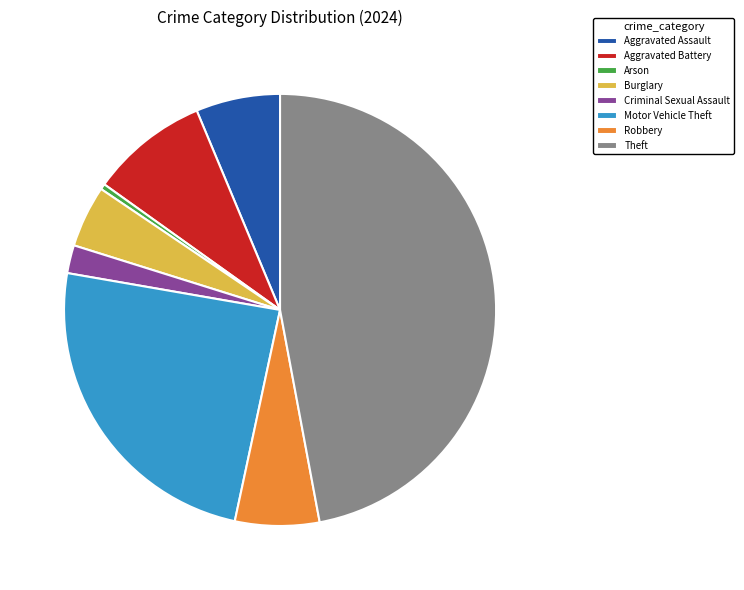

How many segments does this pie chart have?

8